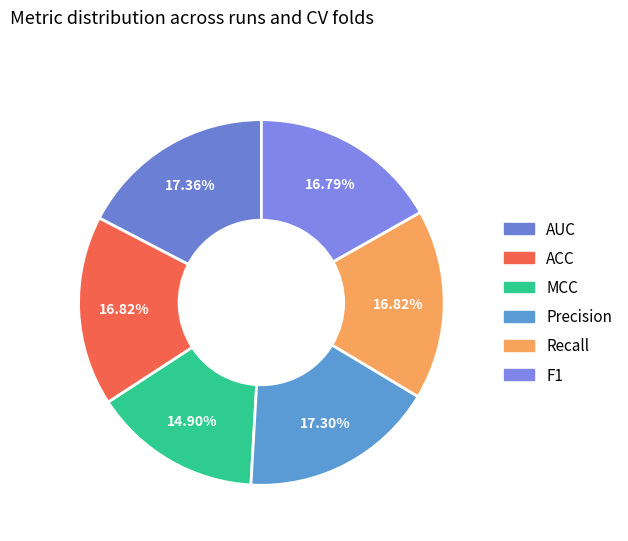

To the nearest percent, what percentage of the pie is Recall?

17%